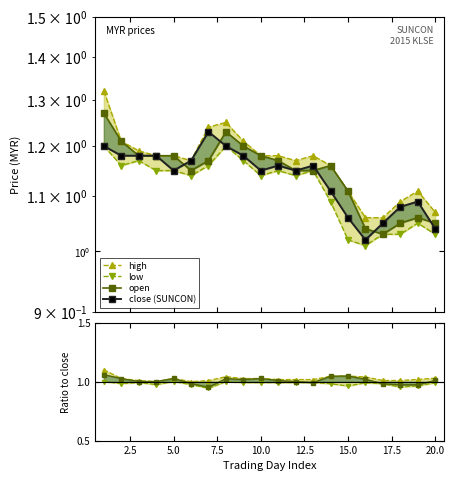

How many times do close and open cross each other?

5